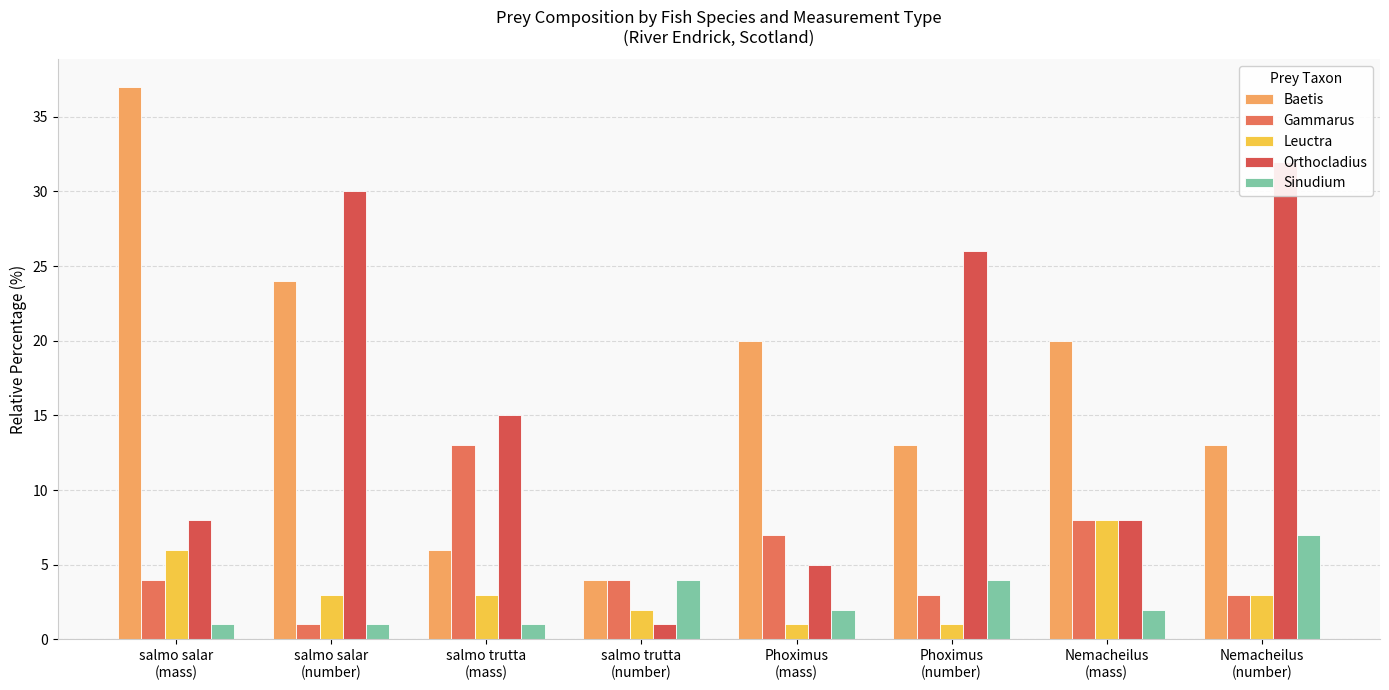

Which series changed the most between Phoximus
(number) and Nemacheilus
(mass)?

Orthocladius